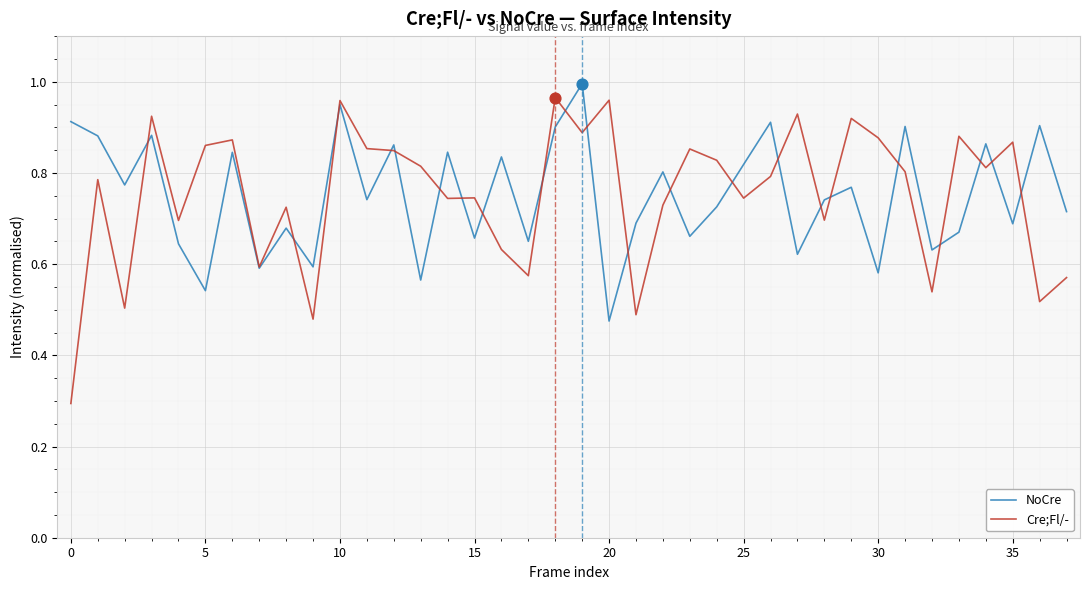

Which series has the largest range (max minus min)?

Cre;Fl/-